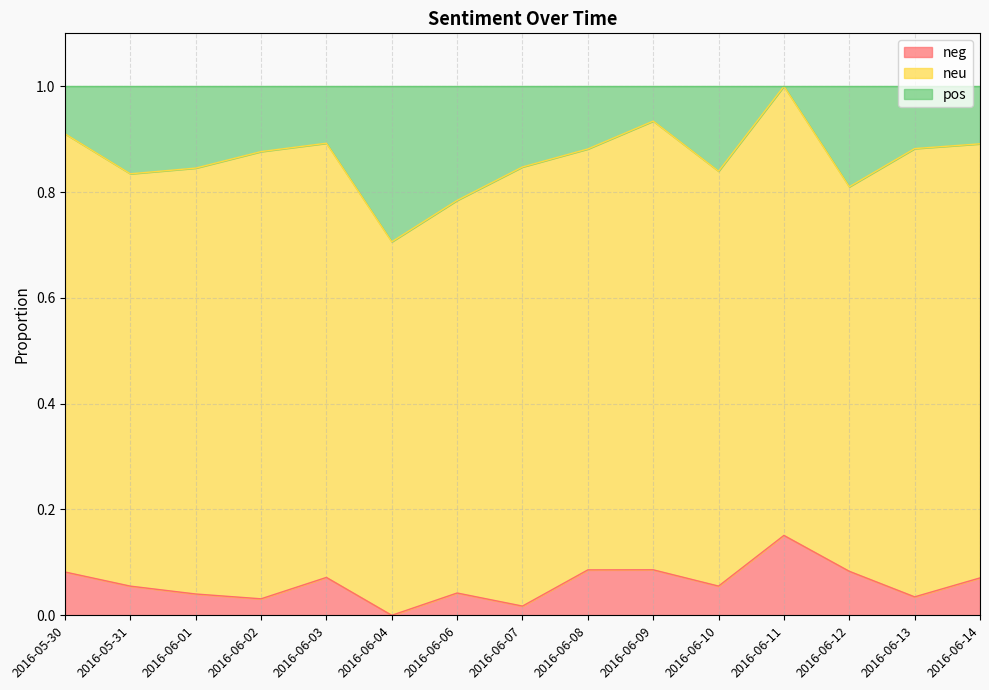

True or false: neg has a value of 0.0 at 2016-06-01.

True